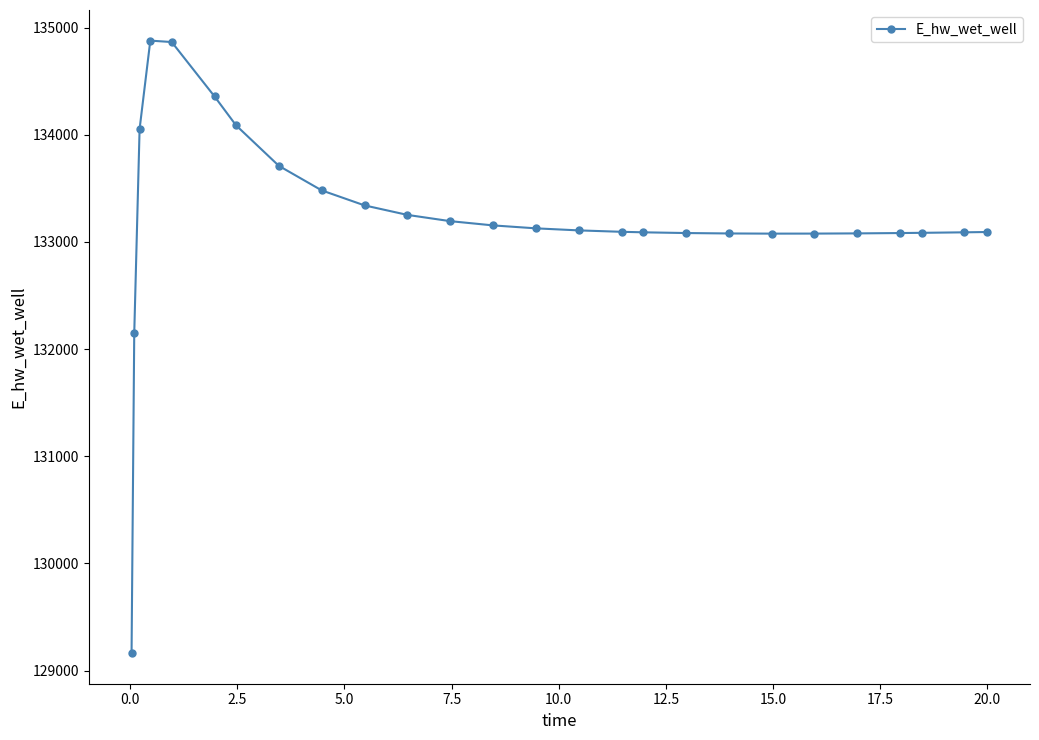

What is the difference between the maximum and minimum values?

5715.2